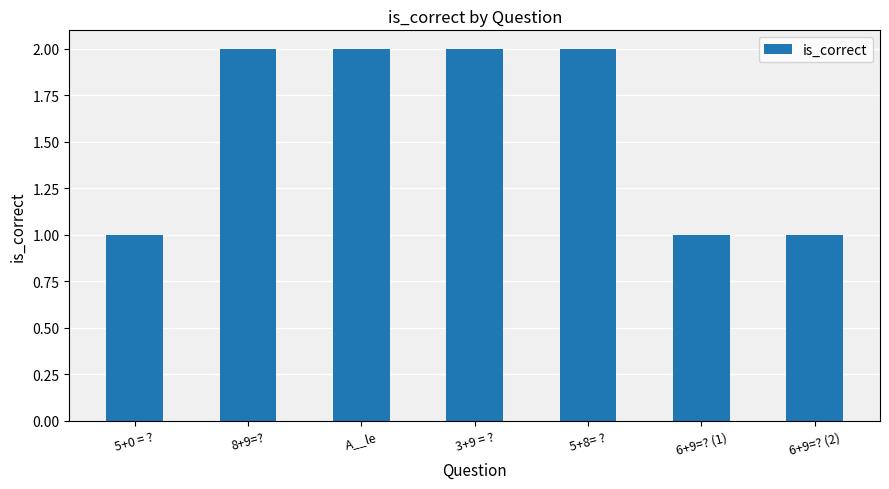

What is the sum of all values?

11